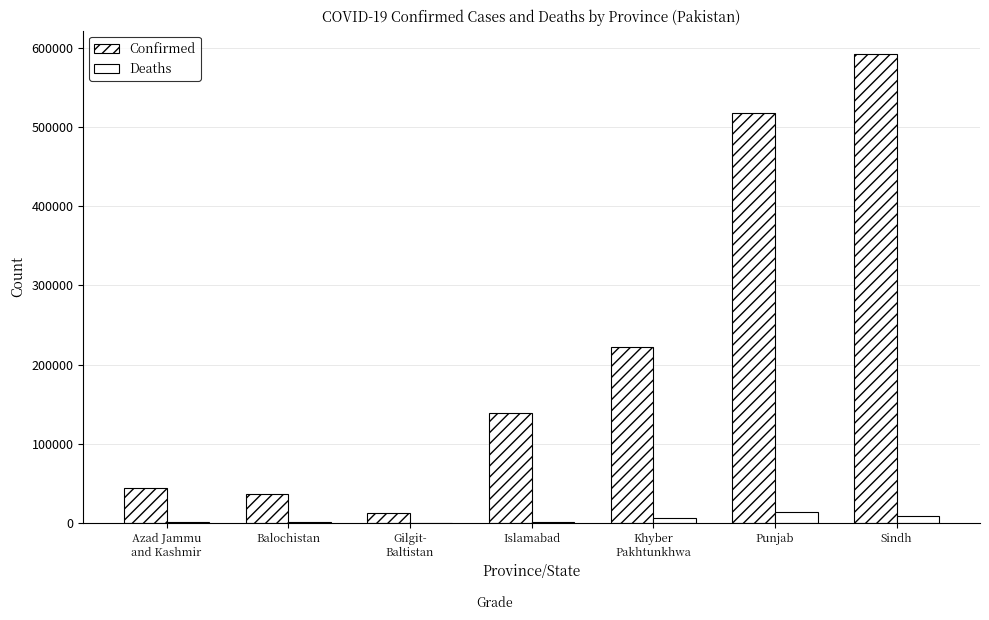

Are the bars grouped side by side (vs. stacked)?

Yes